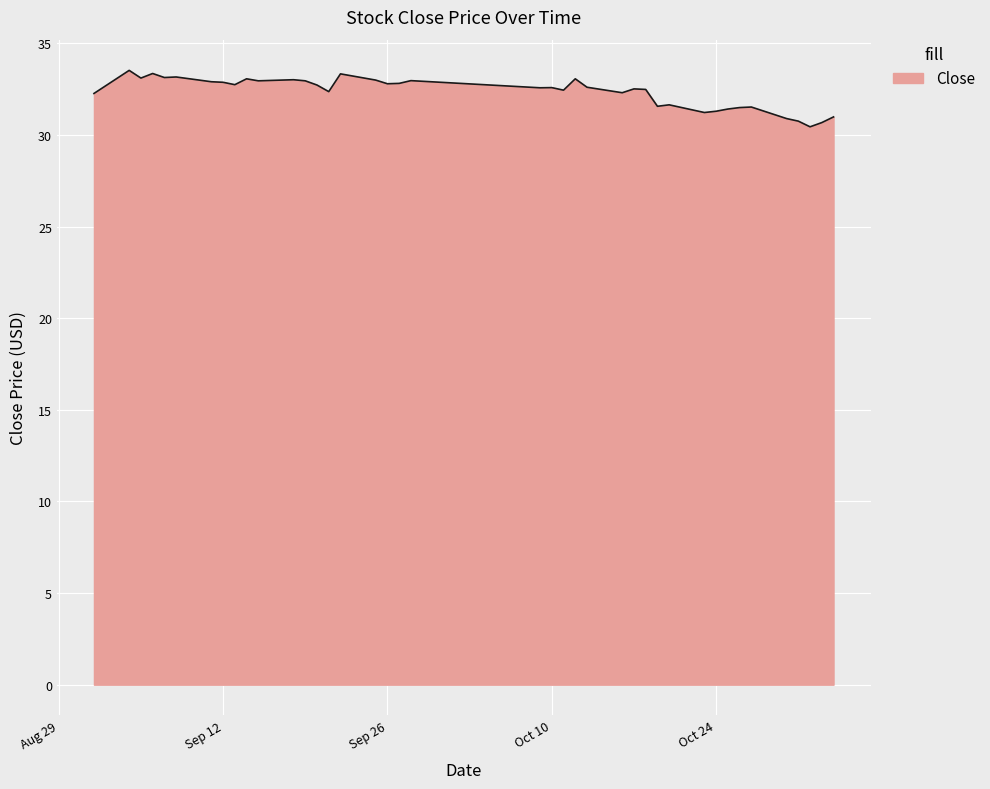

What is the difference between the maximum and minimum values?

3.1